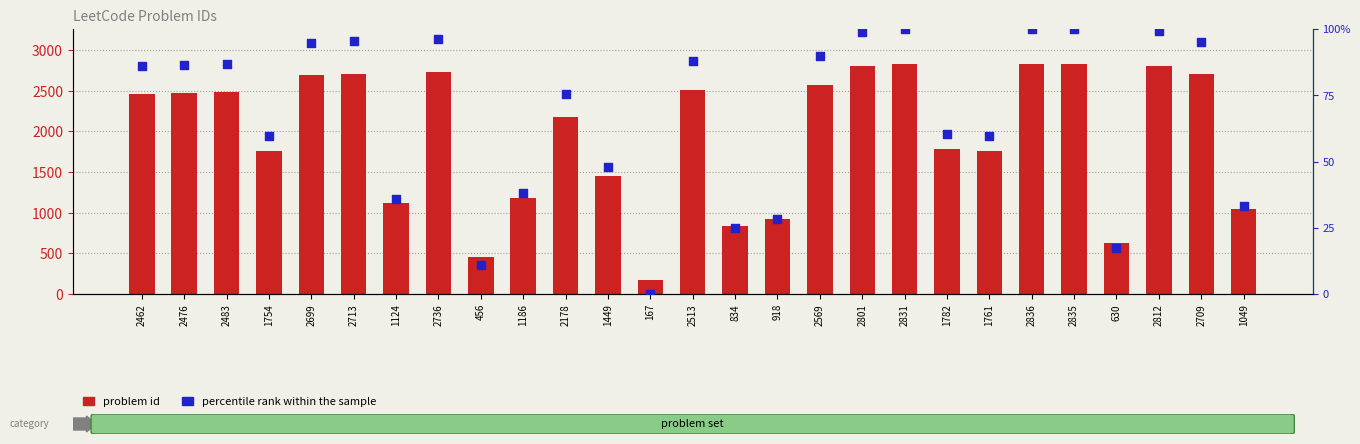

What is the total value across all series at 918?

946.1